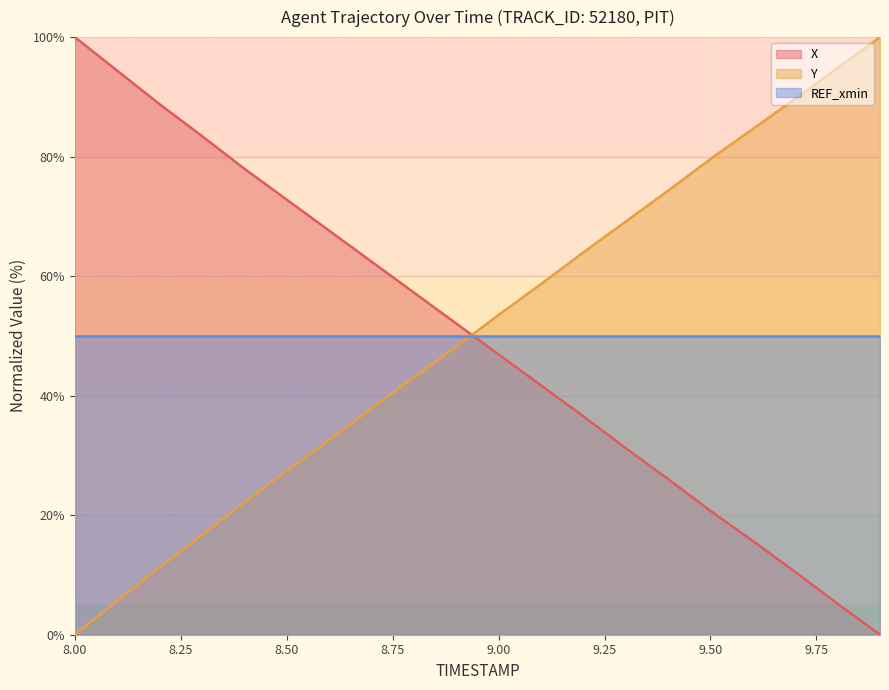

How many lines are shown in the chart?

3